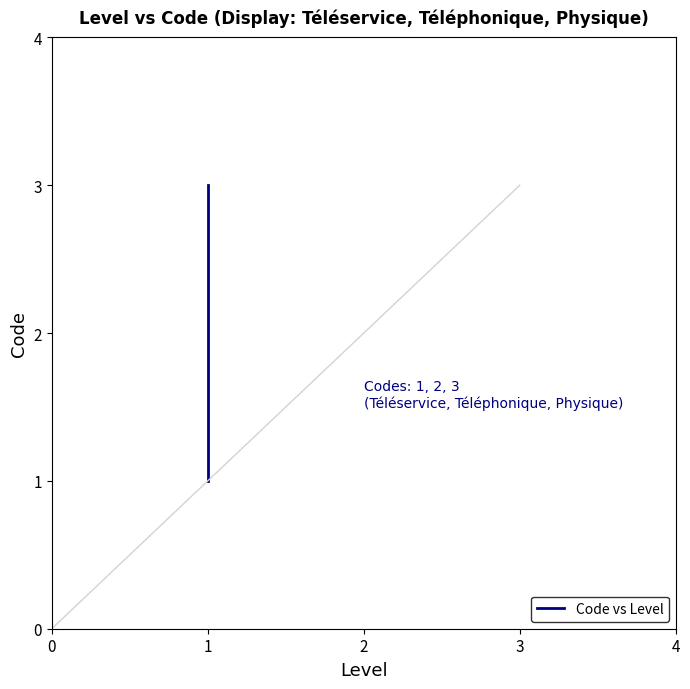

Is it true that the value at 1 is 1?

False